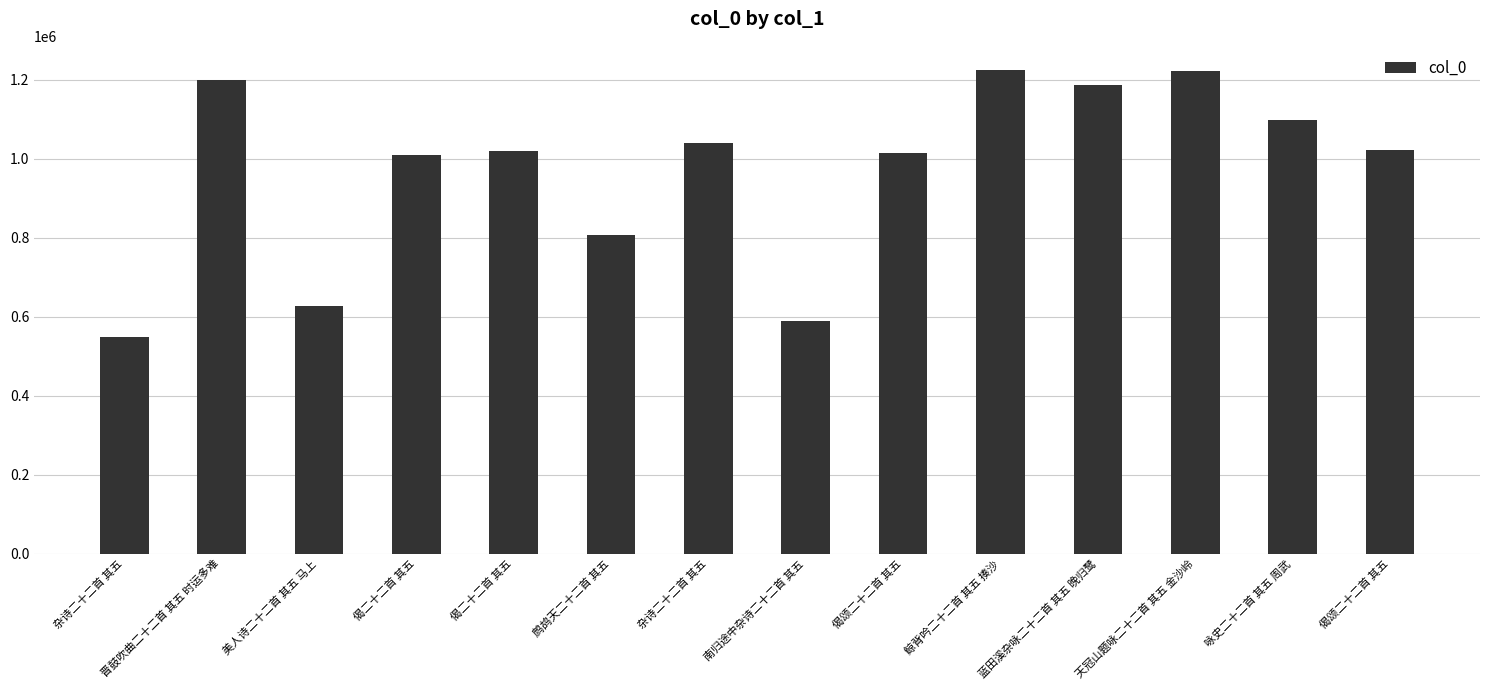

Reading left to right, transcribe all the data shown in this chart.

杂诗二十二首 其五=549202	晋鼓吹曲二十二首 其五 时运多难=1198667	美人诗二十二首 其五 马上=626373	偈二十二首 其五=1008947	偈二十二首 其五=1018828	鹧鸪天二十二首 其五=805791	杂诗二十二首 其五=1040926	南归途中杂诗二十二首 其五=588813	偈颂二十二首 其五=1015471	鲸背吟二十二首 其五 揍沙=1224793	蓝田溪杂咏二十二首 其五 晚归鹭=1186121	天冠山题咏二十二首 其五 金沙岭=1222744	咏史二十二首 其五 周武=1097240	偈颂二十二首 其五=1023092